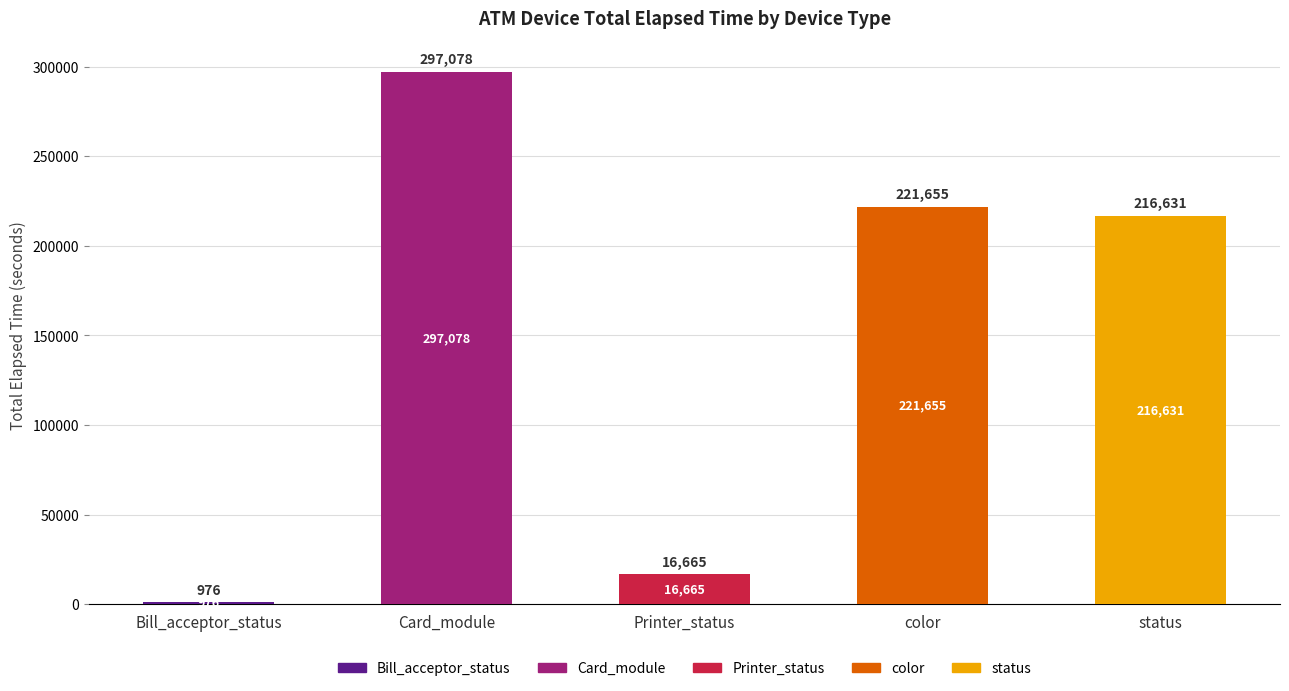

Which has a higher value, Printer_status or Bill_acceptor_status?

Printer_status